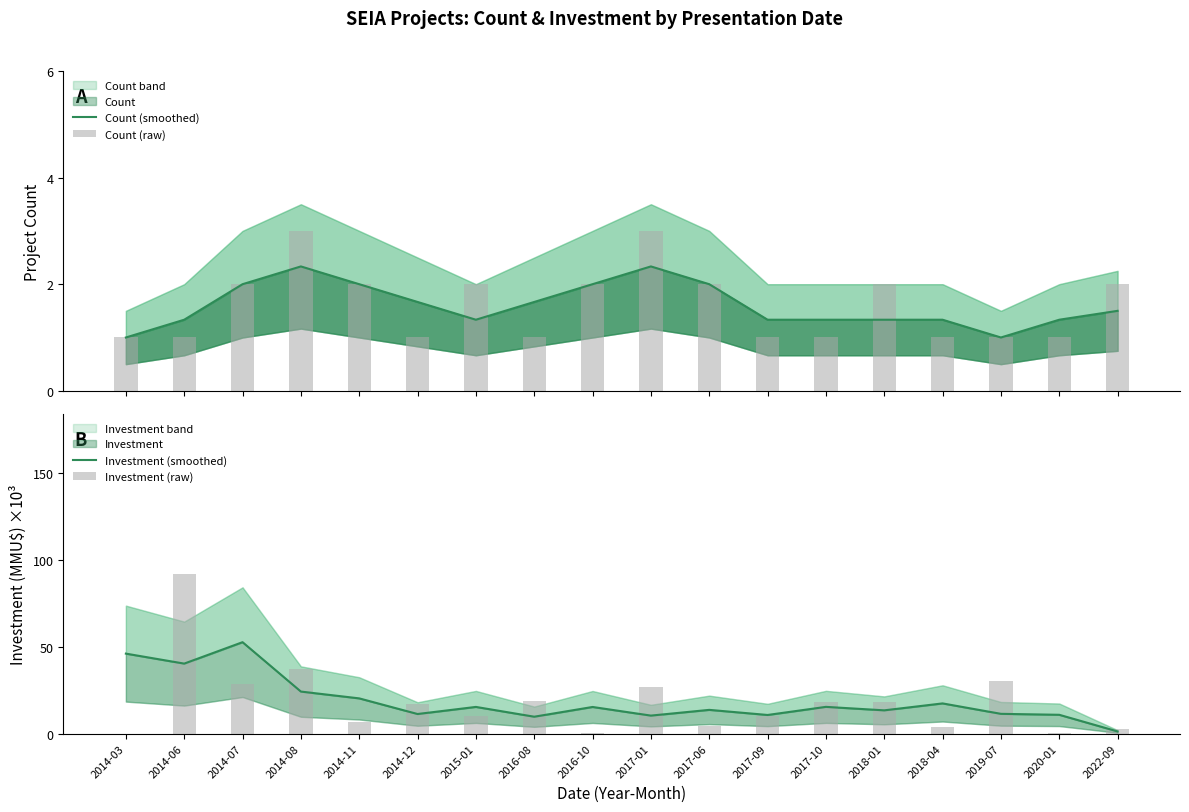

The Count (raw) series shows 0.6 at 2018-04. True or false?

False